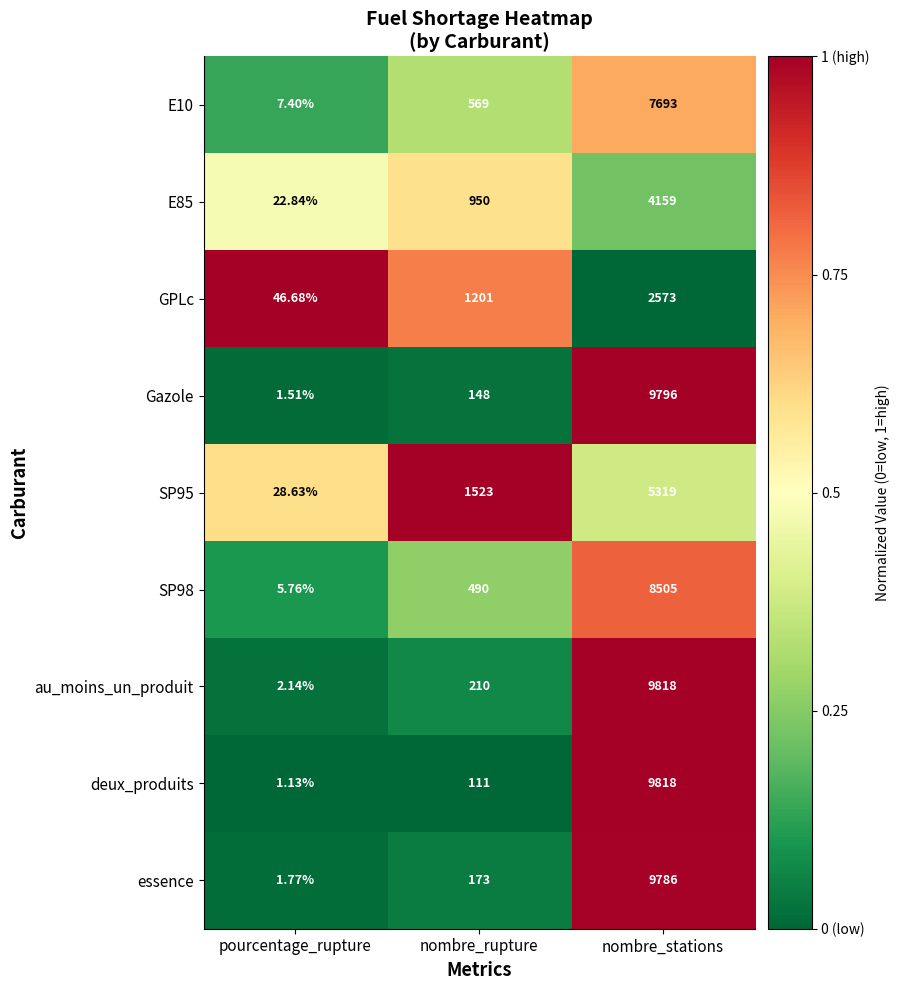

What is the greatest value displayed?

9818.0